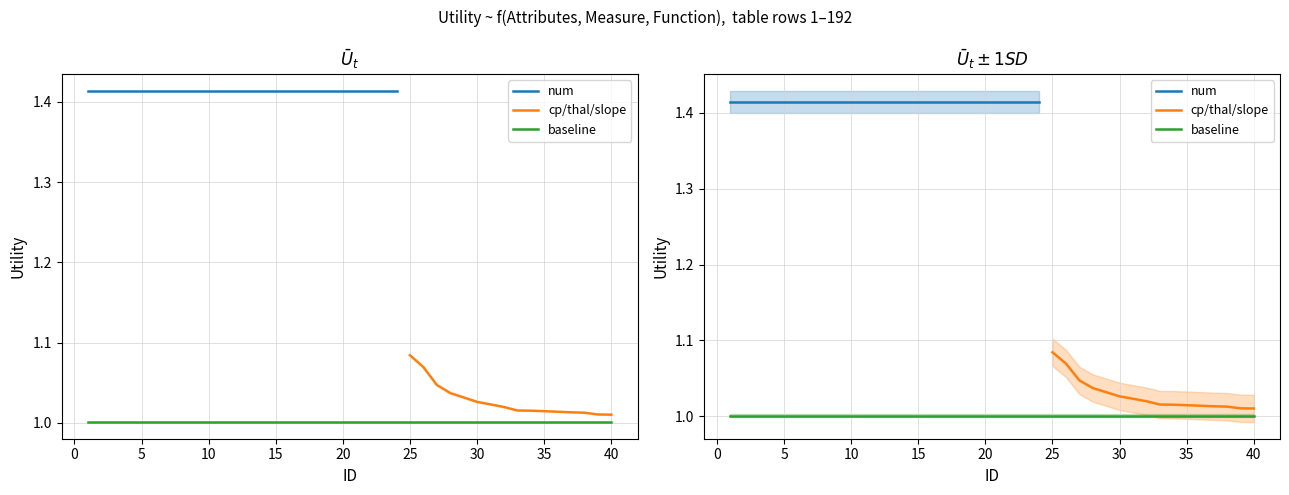

At which category is the sum across all series the highest?

1